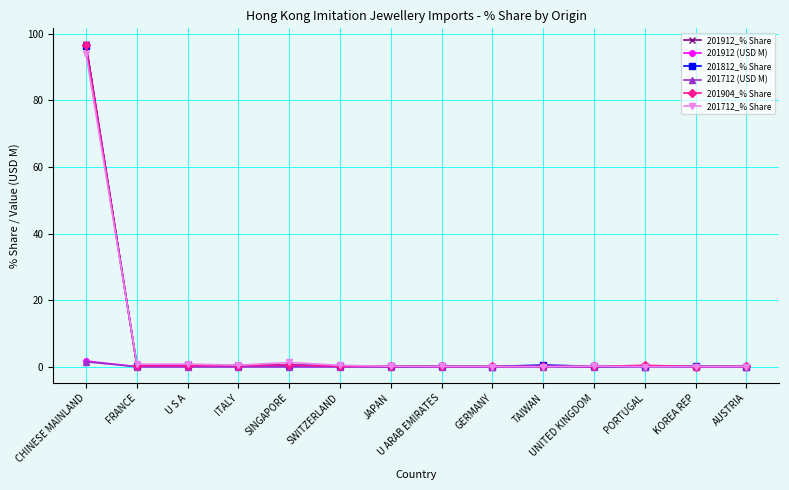

What is the label of the 13th point from the right?

FRANCE